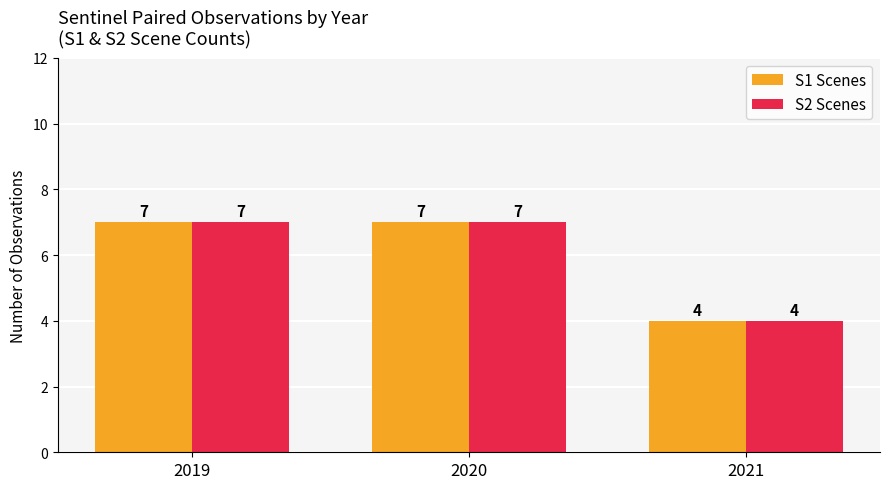

Is it true that S1 Scenes equals 7 at 2019?

True